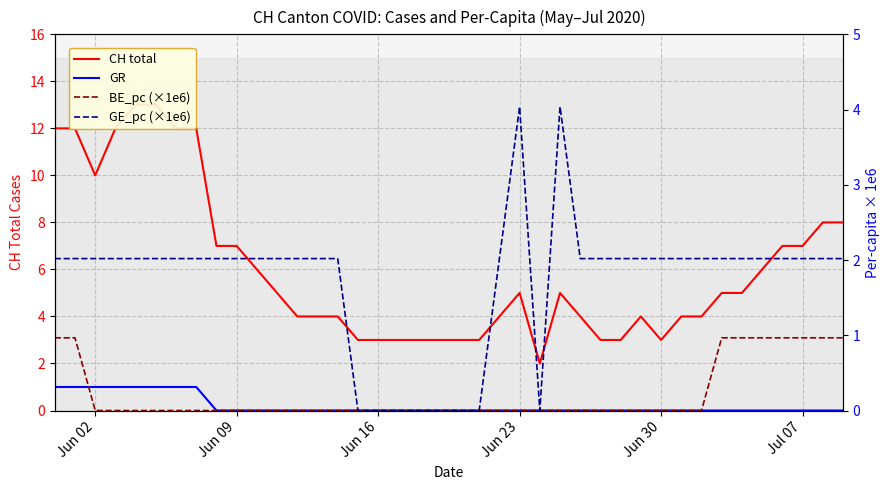

At which label does CH first exceed 5?

Jun 02